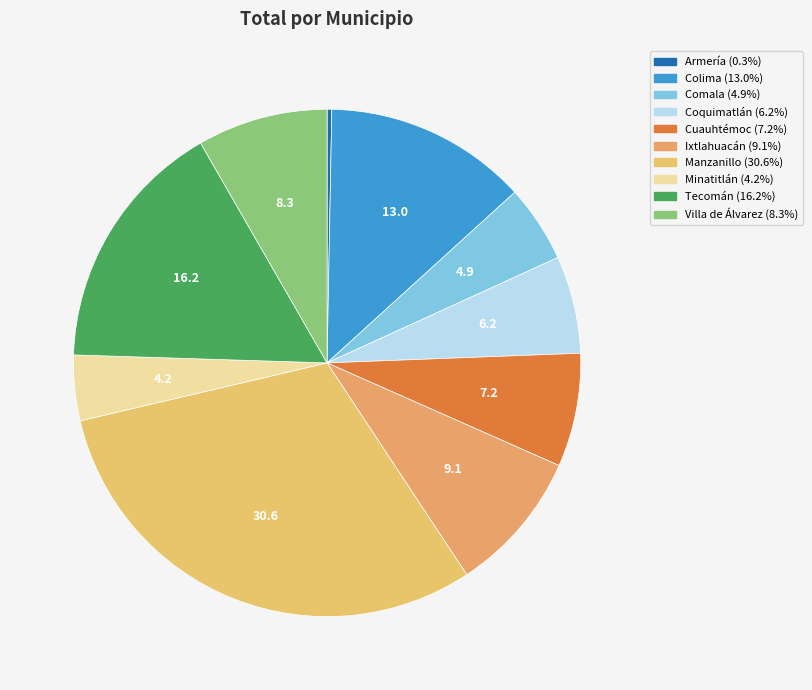

Rank the categories by value from highest to lowest.

Manzanillo, Tecomán, Colima, Ixtlahuacán, Villa de Álvarez, Cuauhtémoc, Coquimatlán, Comala, Minatitlán, Armería